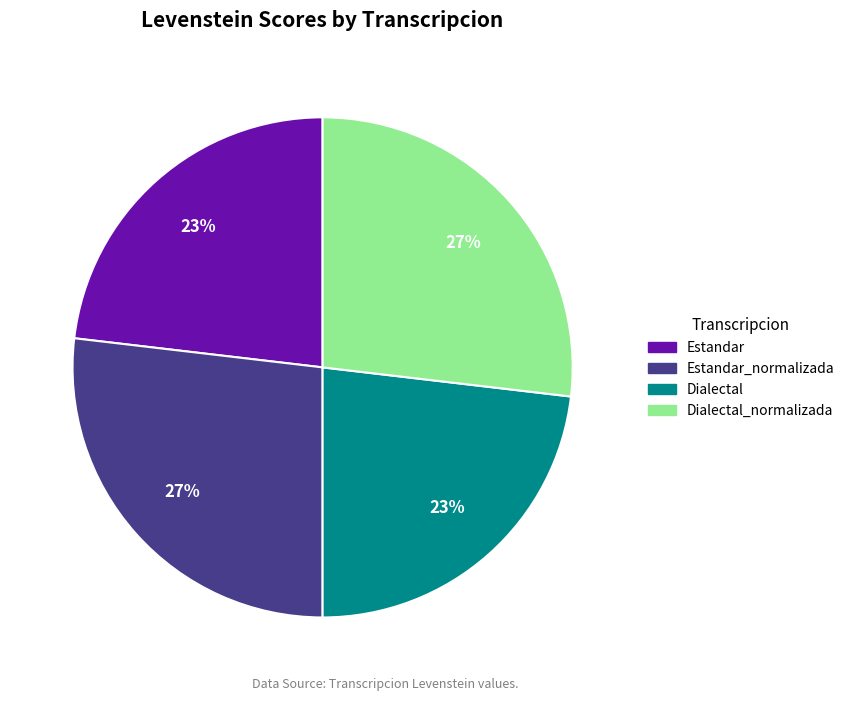

To the nearest percent, what is the average slice percentage?

25%